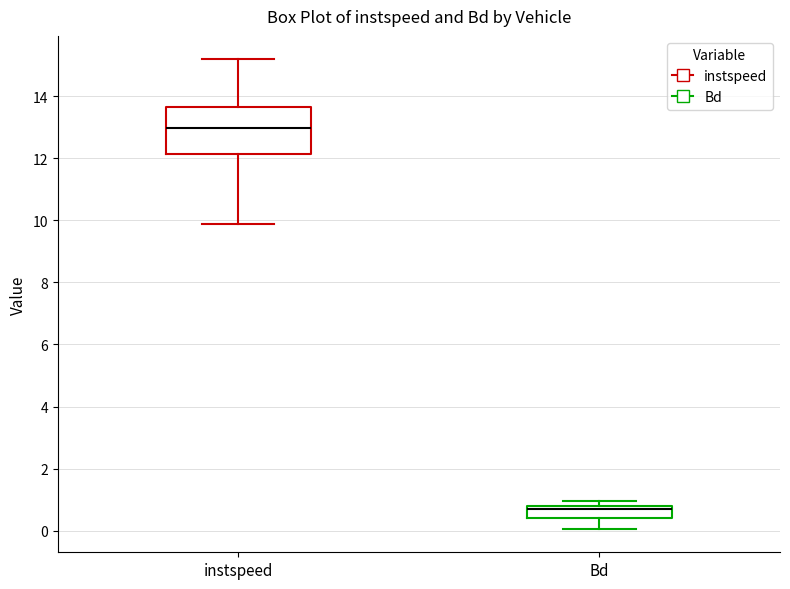

Reading left to right, read every box against the y-axis: the position of its median line, the range the box covers, and the ends of its whiskers. The values are not printed on the chart, so give them approximately, as read against the axis.

instspeed: median 13.0, box 12.2 to 13.6, whiskers 9.8 to 15.2
Bd: median 0.6, box 0.4 to 0.8, whiskers 0.0 to 1.0